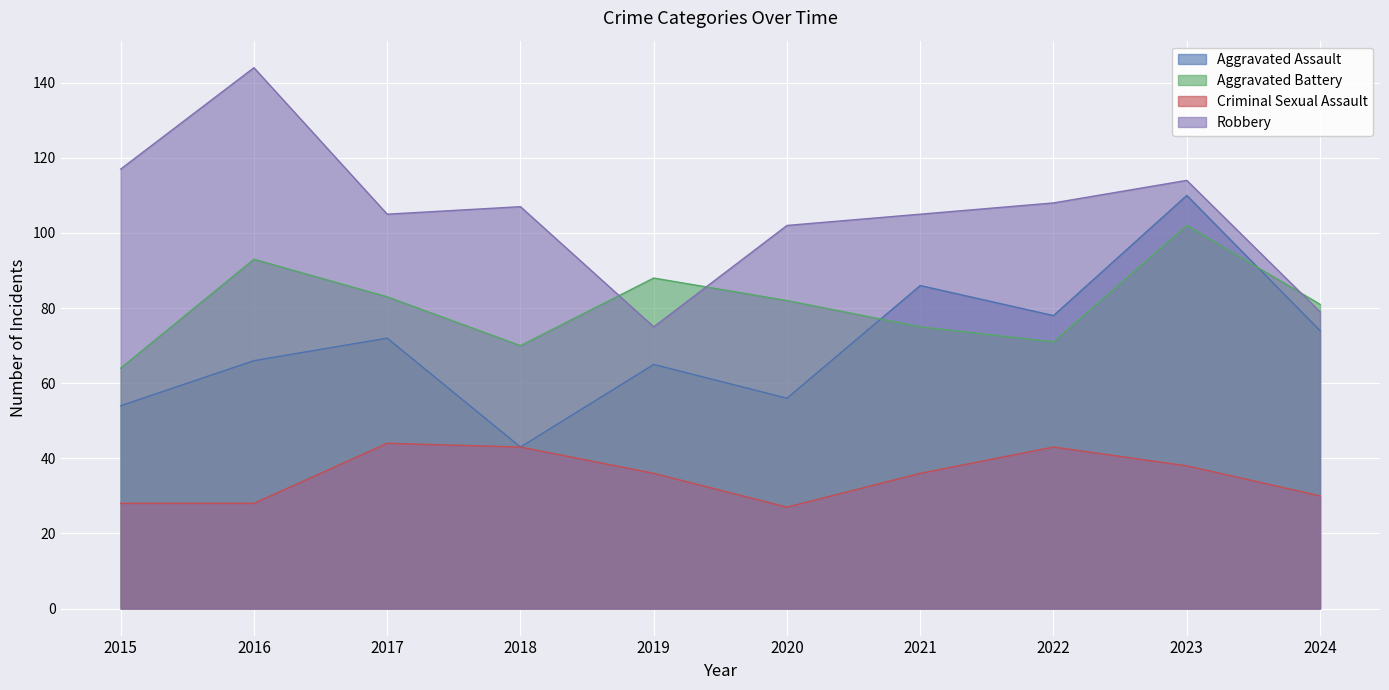

What is the value of the Aggravated Battery point at the 1st from the left?

64